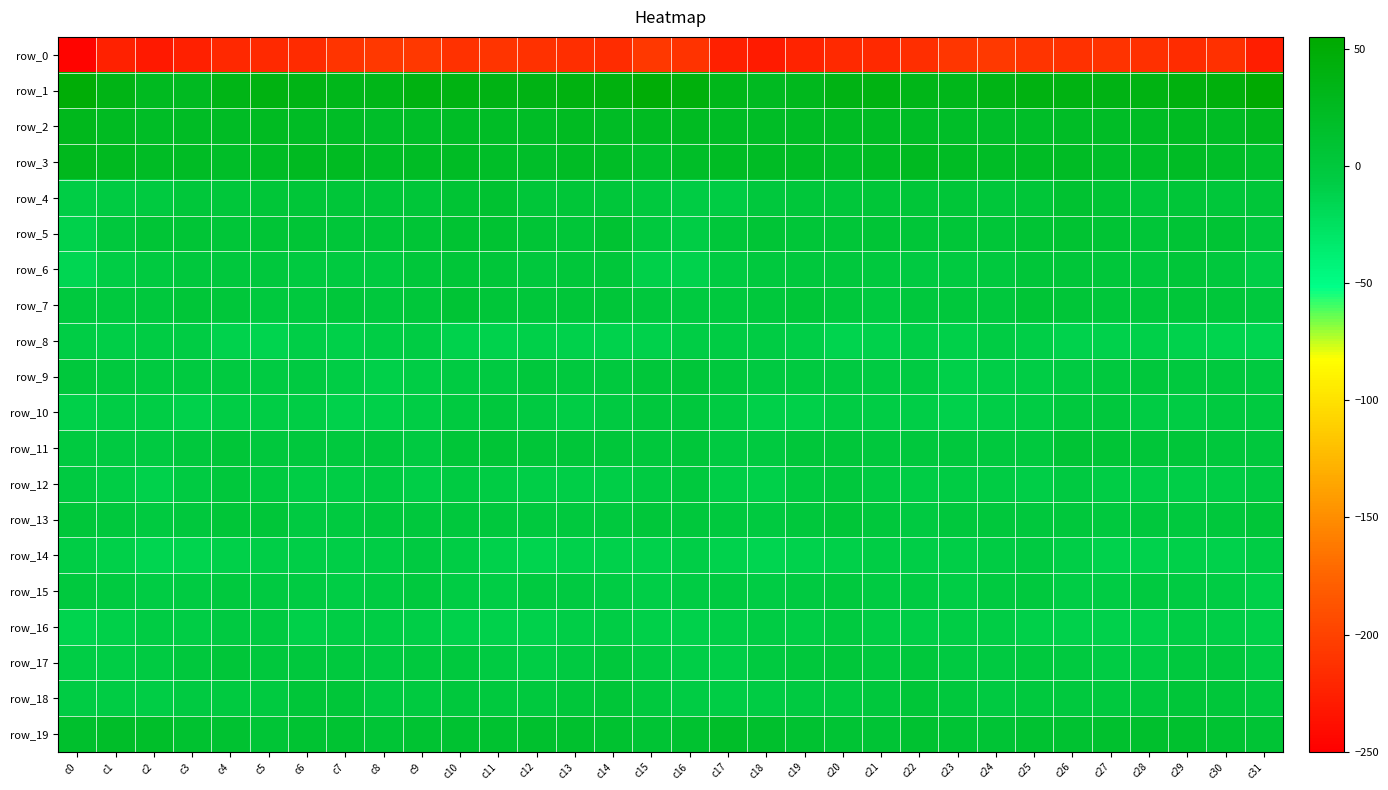

At which category does the chart reach its minimum across all series?

c0